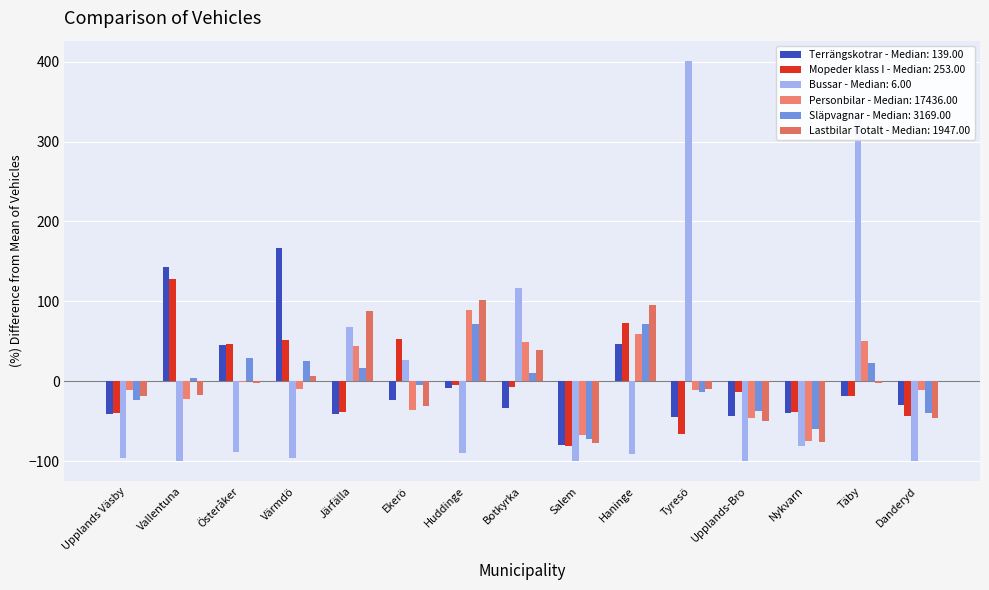

At which category is the sum across all series the highest?

Täby